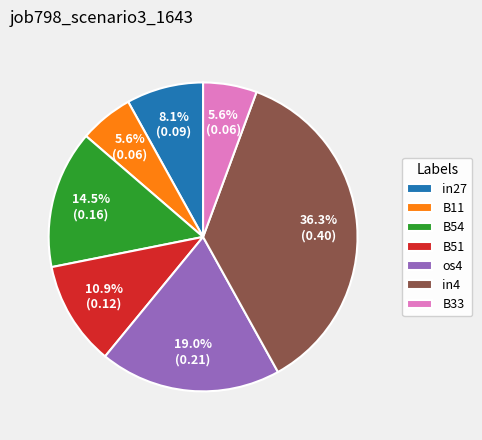

Does in27 represent more than half of the total?

No